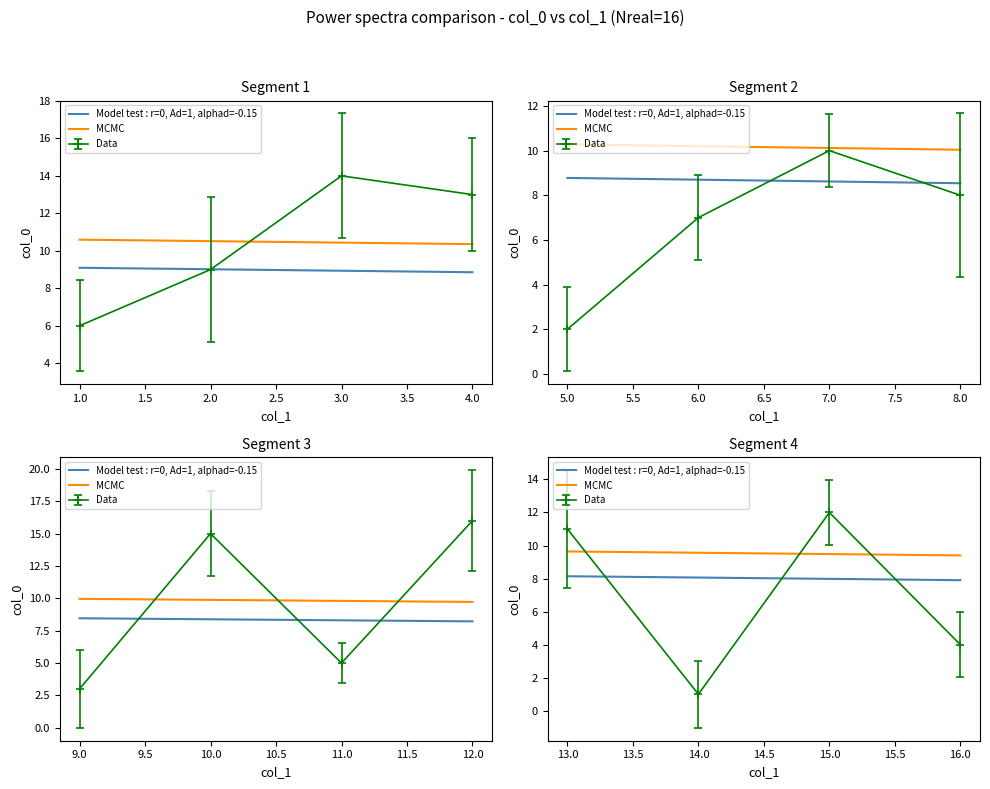

True or false: MCMC has more than 0 interior local peaks.

False